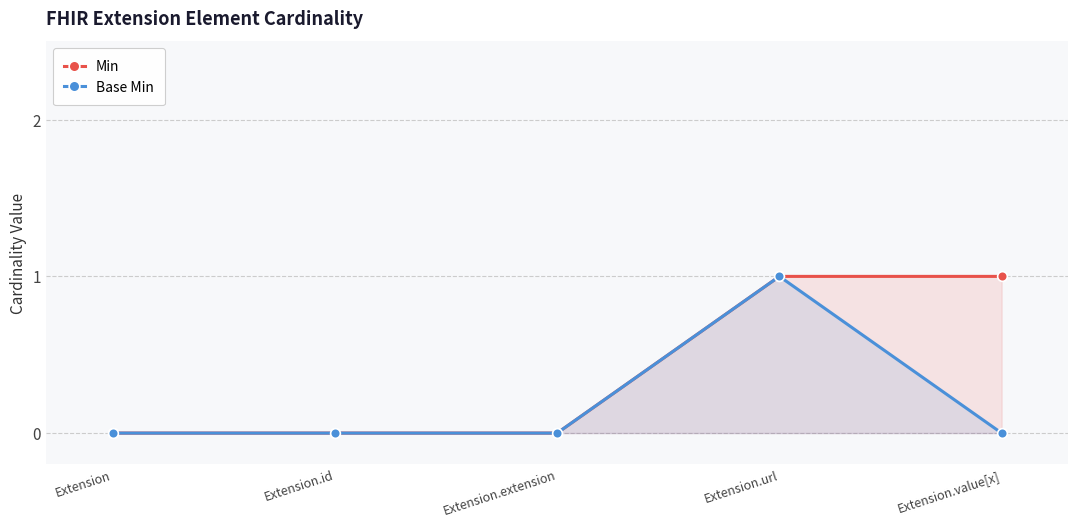

What is the difference between the maximum and minimum values in the Min series?

1